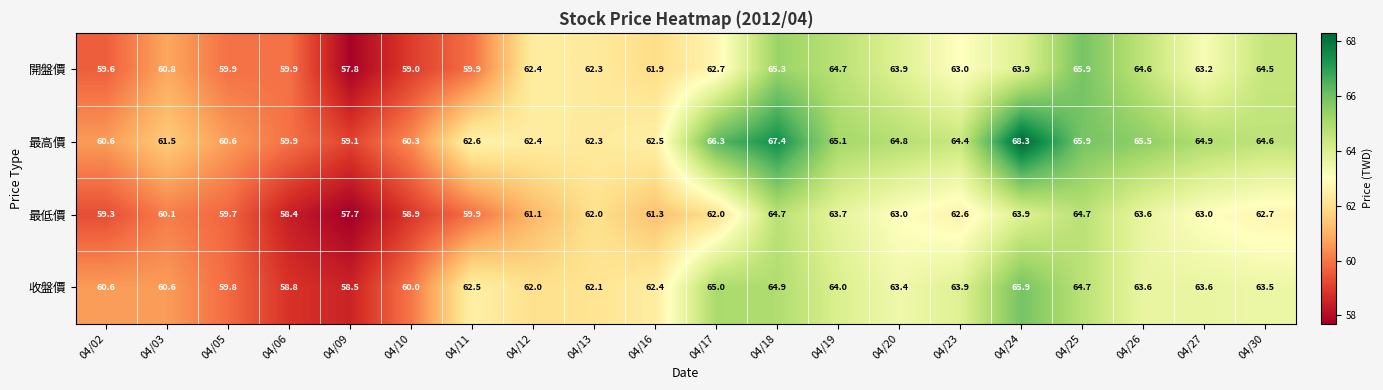

The value of 開盤價 at 04/30 is 64.5. True or false?

True